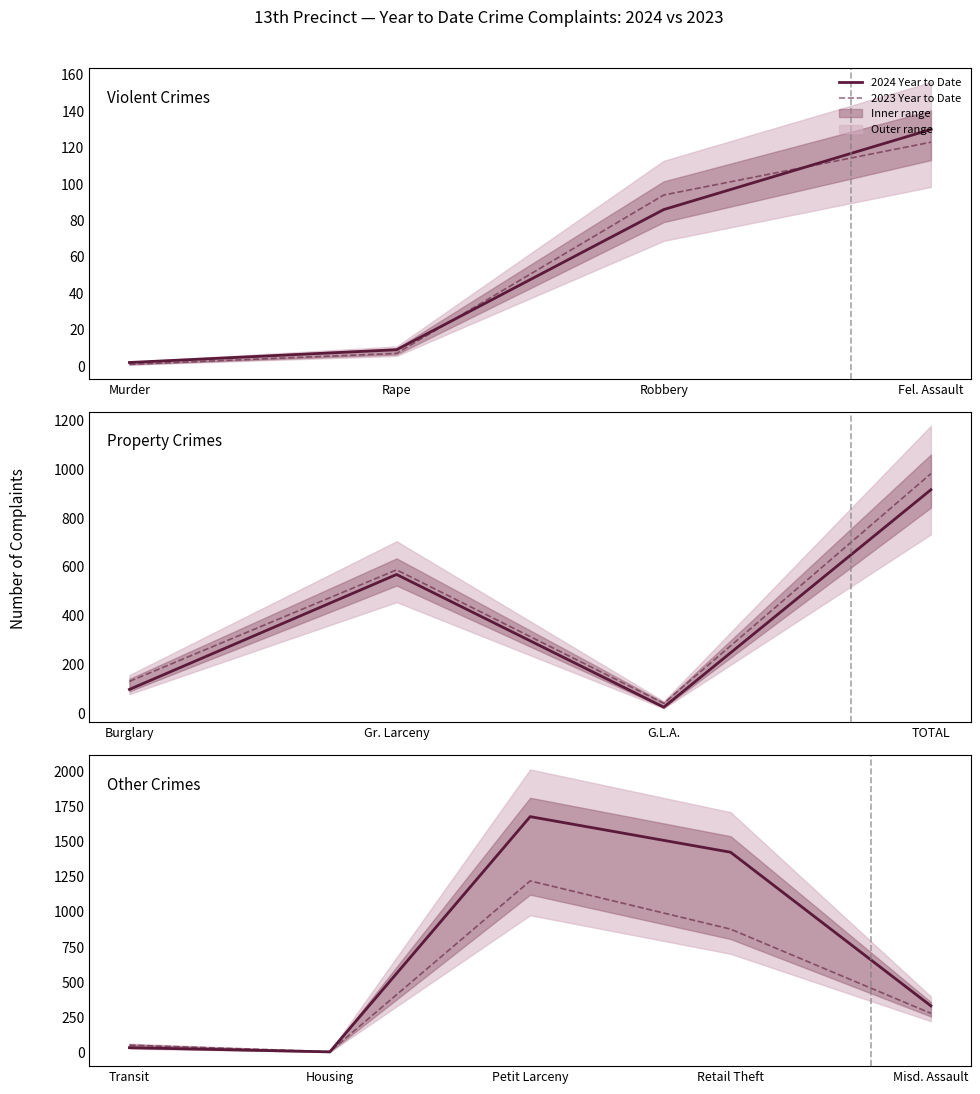

The 2023 Year to Date series shows 179 at Misd. Assault. True or false?

False